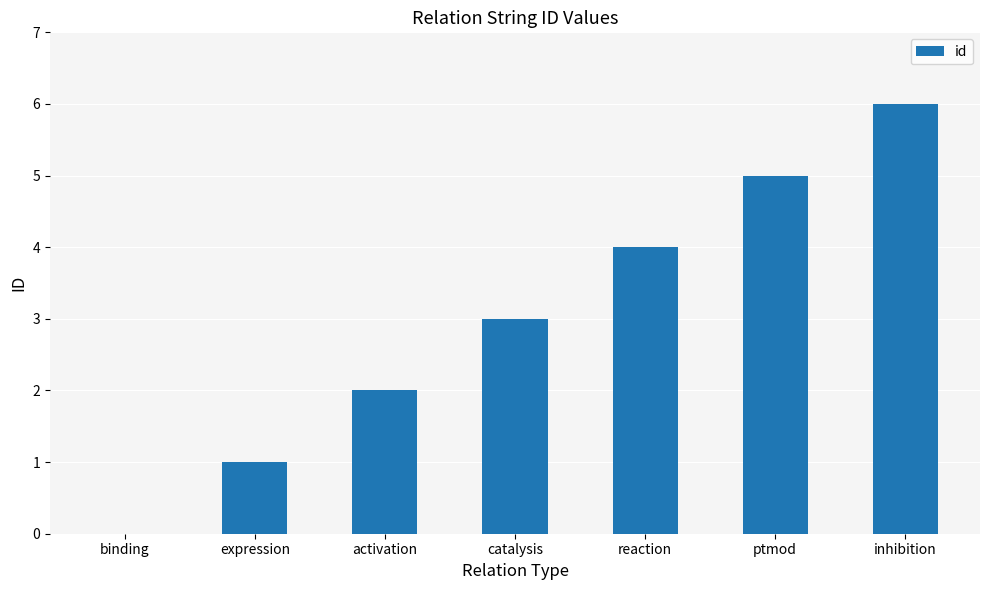

Approximately how many times larger is the value at catalysis compared to expression?

3.0